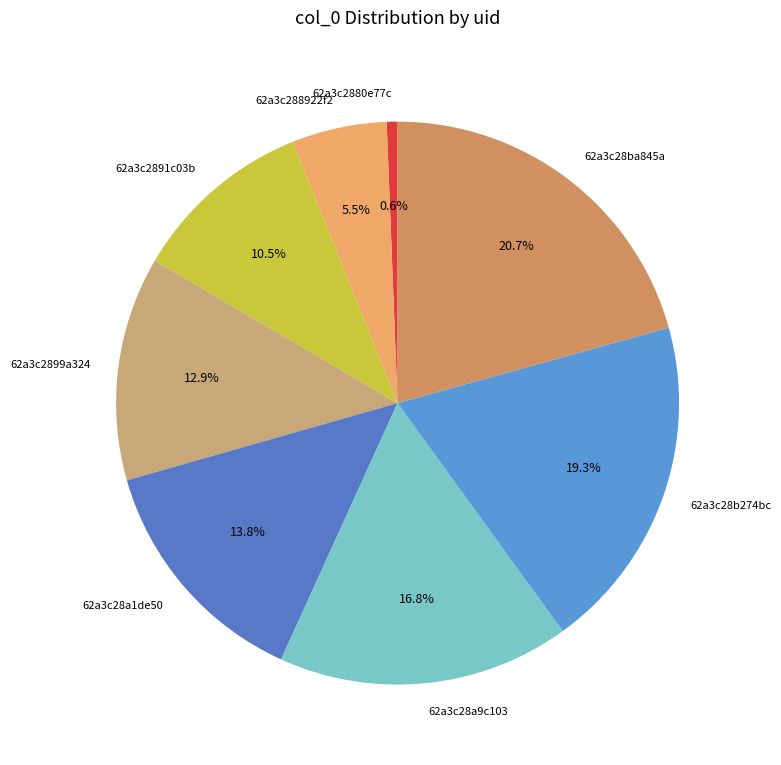

What percentage is the 62a3c28a1de50 slice, to the nearest percent?

14%